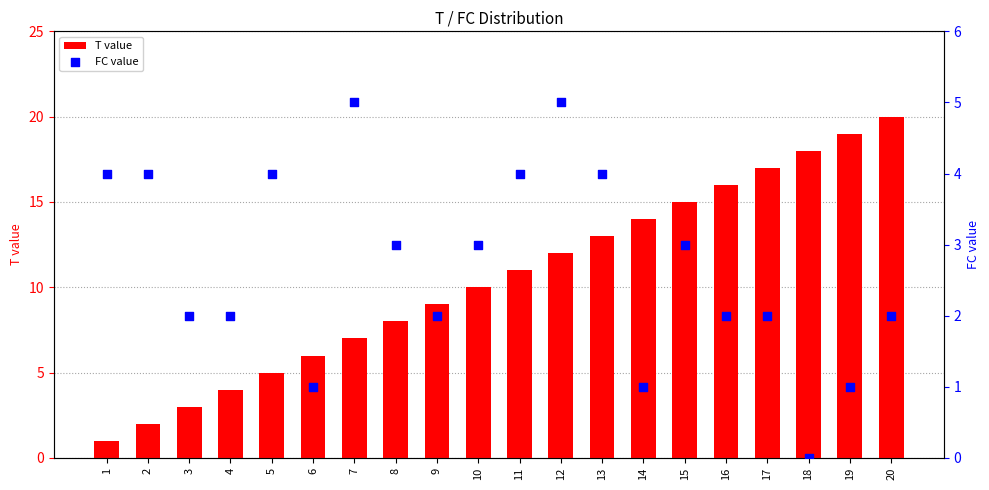

What are all the series names shown in the legend?

T value, FC value